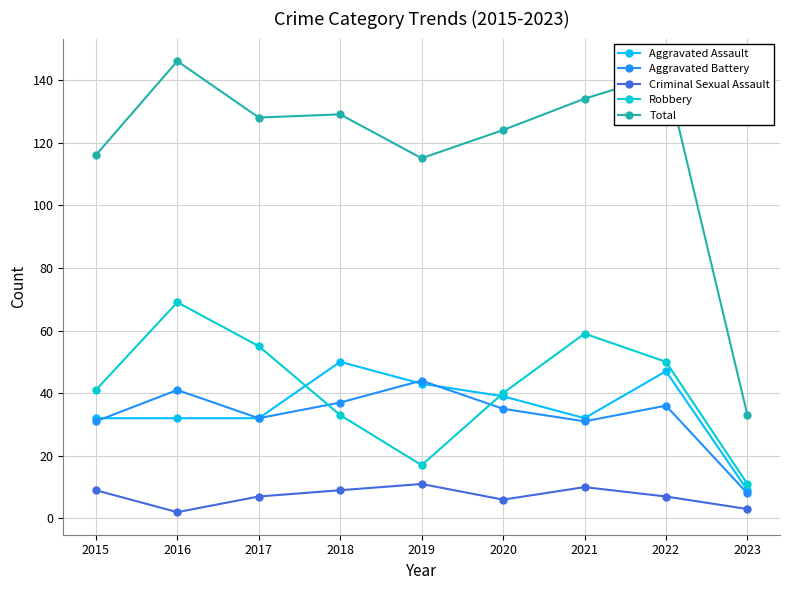

What are all the series names shown in the legend?

Aggravated Assault, Aggravated Battery, Criminal Sexual Assault, Robbery, Total